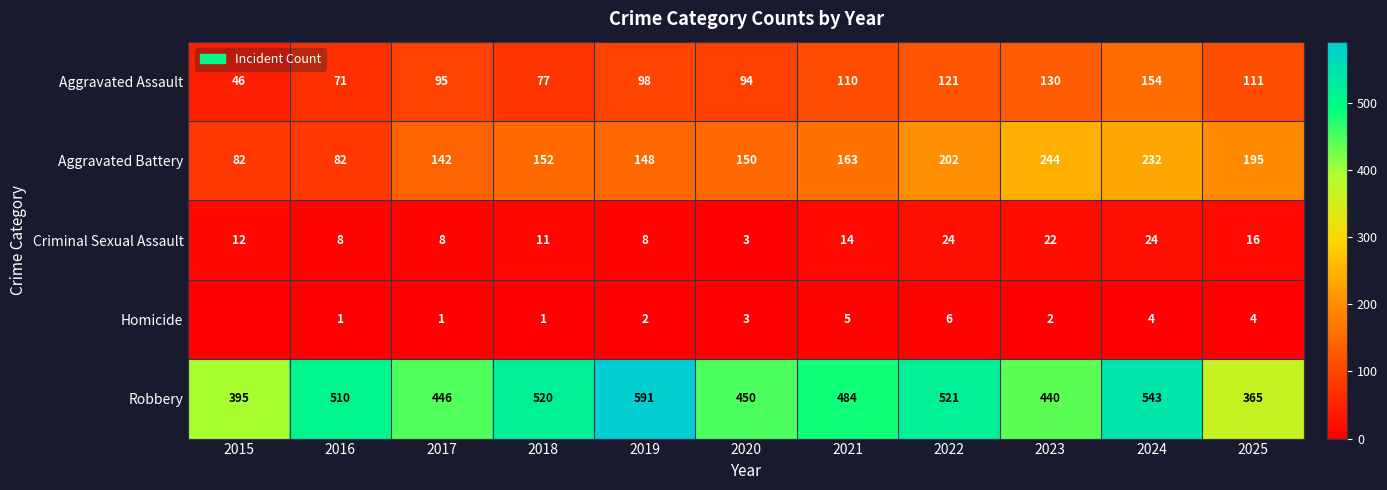

Which category has the lowest value across all series?

2015